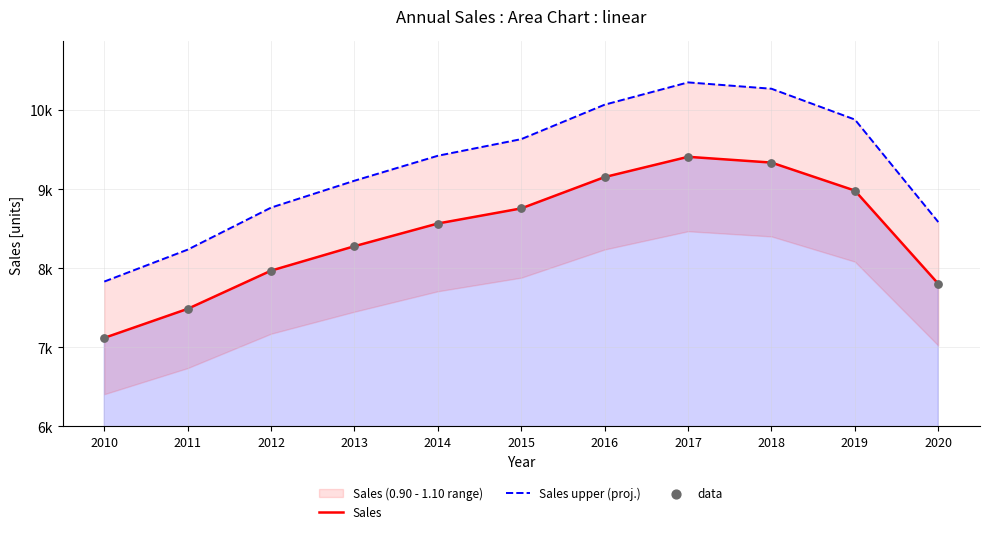

Is the value of Sales at 2012 greater than the value of Sales upper (proj.) at 2019?

No